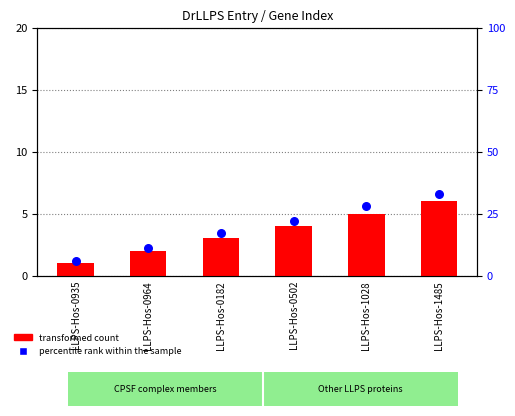

What is the total value across all series at LLPS-Hos-0502?

26